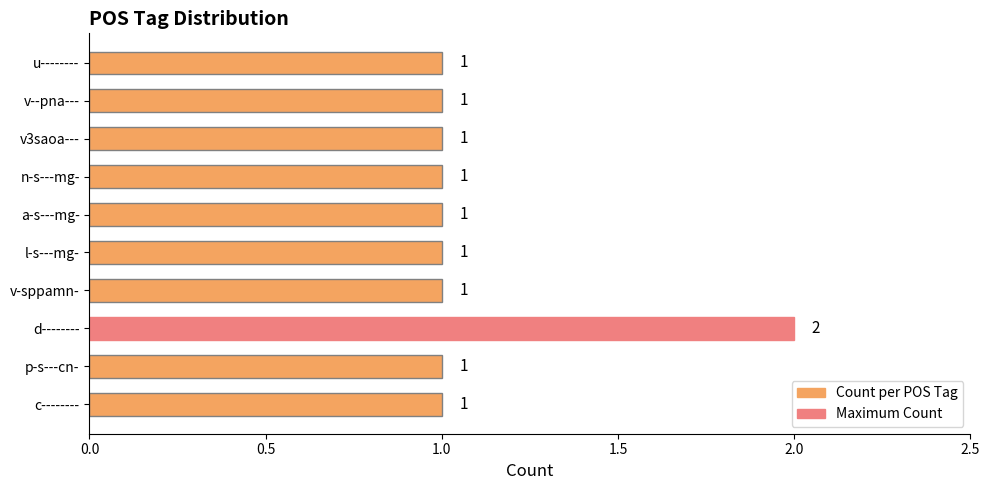

What is the greatest value displayed?

2